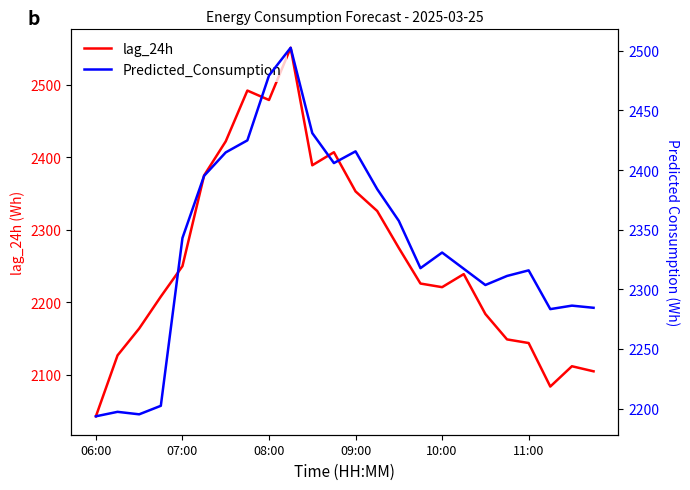

True or false: Predicted_Consumption and lag_24h cross at least once.

True